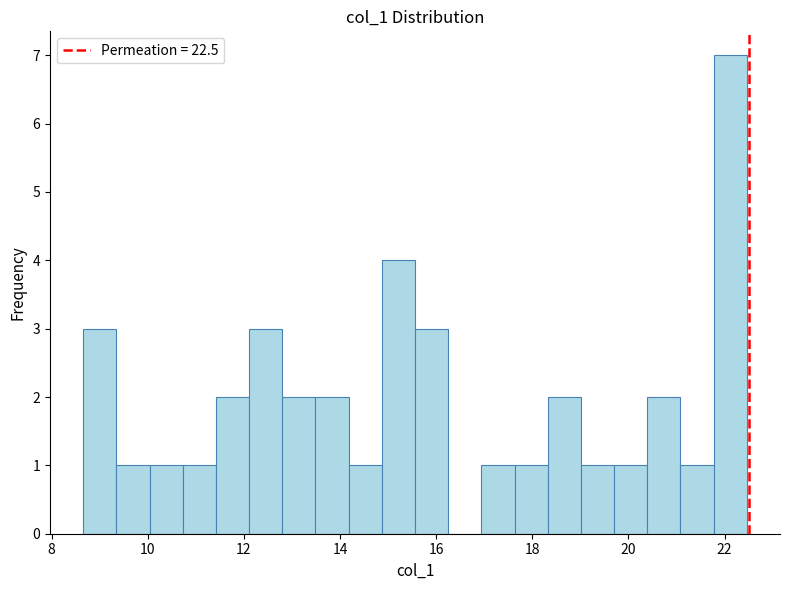

Read against the x-axis, roughly where is the centre of the tallest bar?

22.2